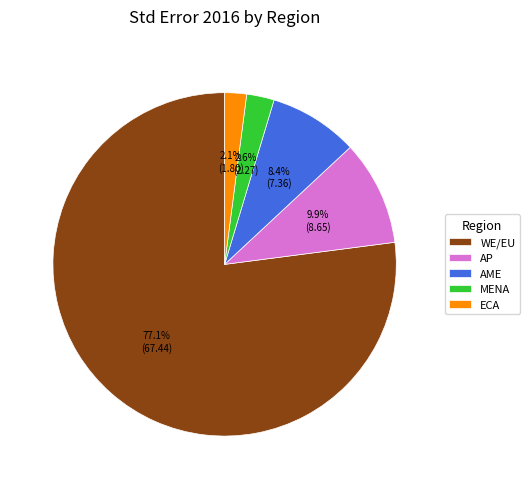

Count the number of slices in the pie.

5